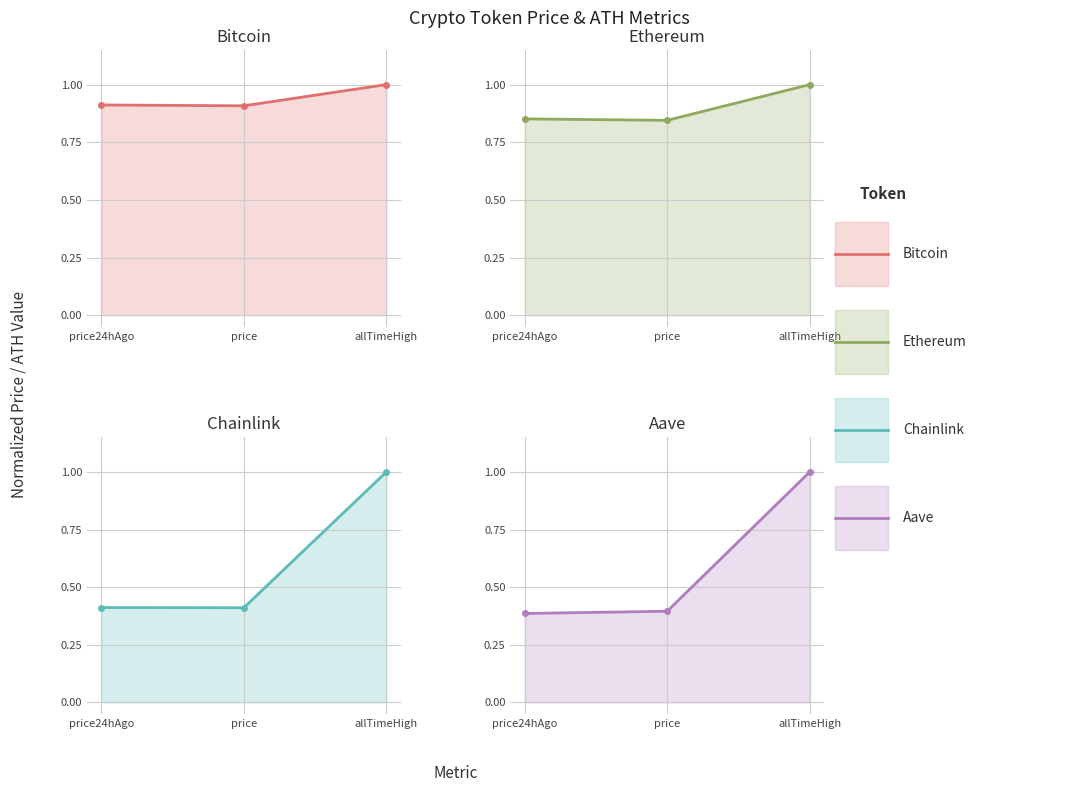

What are all the series names shown in the legend?

Bitcoin, Ethereum, Chainlink, Aave